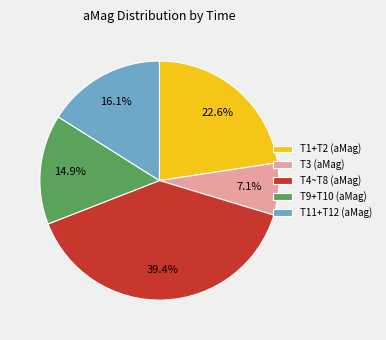

Rank the categories by value from lowest to highest.

T3 (aMag), T9+T10 (aMag), T11+T12 (aMag), T1+T2 (aMag), T4~T8 (aMag)